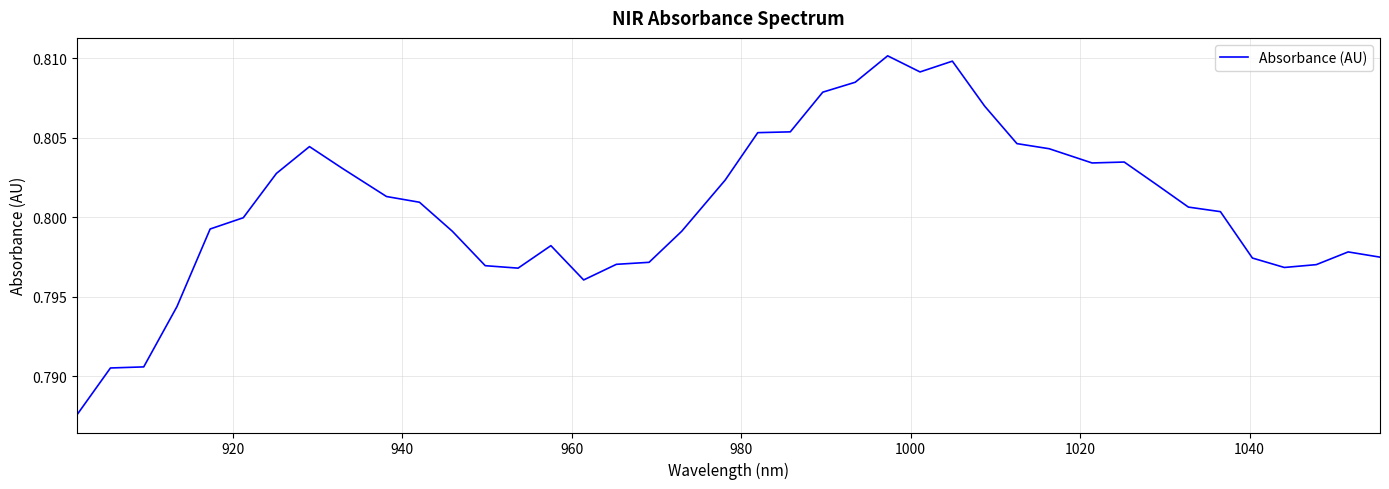

Reading left to right, extract all data points from this chart.

0.8	0.8	0.8	0.8	0.8	0.8	0.8	0.8	0.8	0.8	0.8	0.8	0.8	0.8	0.8	0.8	0.8	0.8	0.8	0.8	0.8	0.8	0.8	0.8	0.8	0.8	0.8	0.8	0.8	0.8	0.8	0.8	0.8	0.8	0.8	0.8	0.8	0.8	0.8	0.8